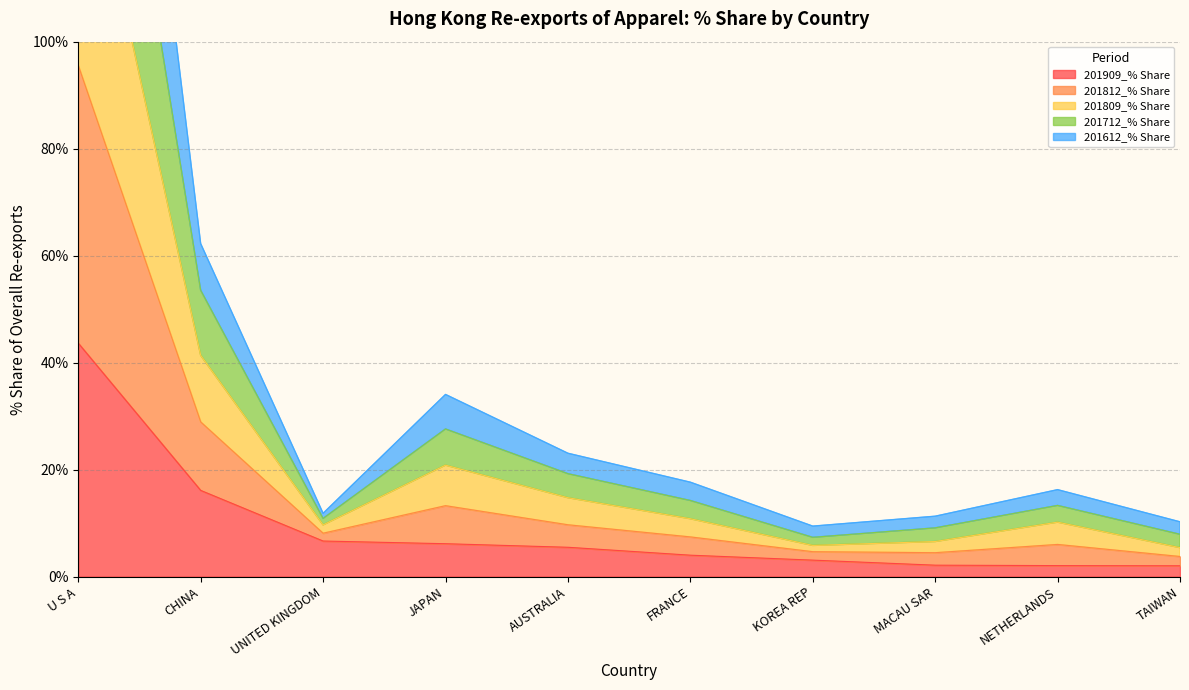

True or false: 201712_% Share and 201812_% Share cross at least once.

False